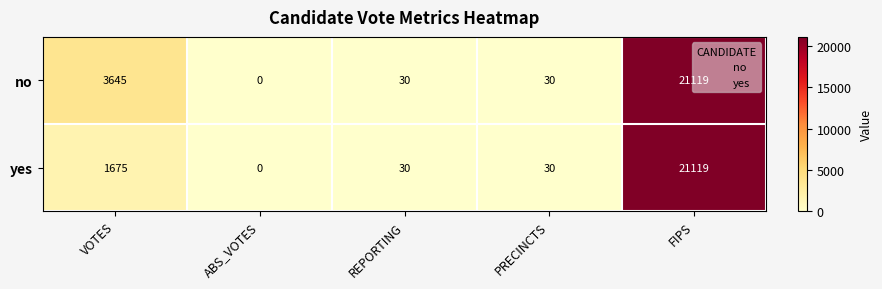

At which label is yes closest to 10559?

VOTES